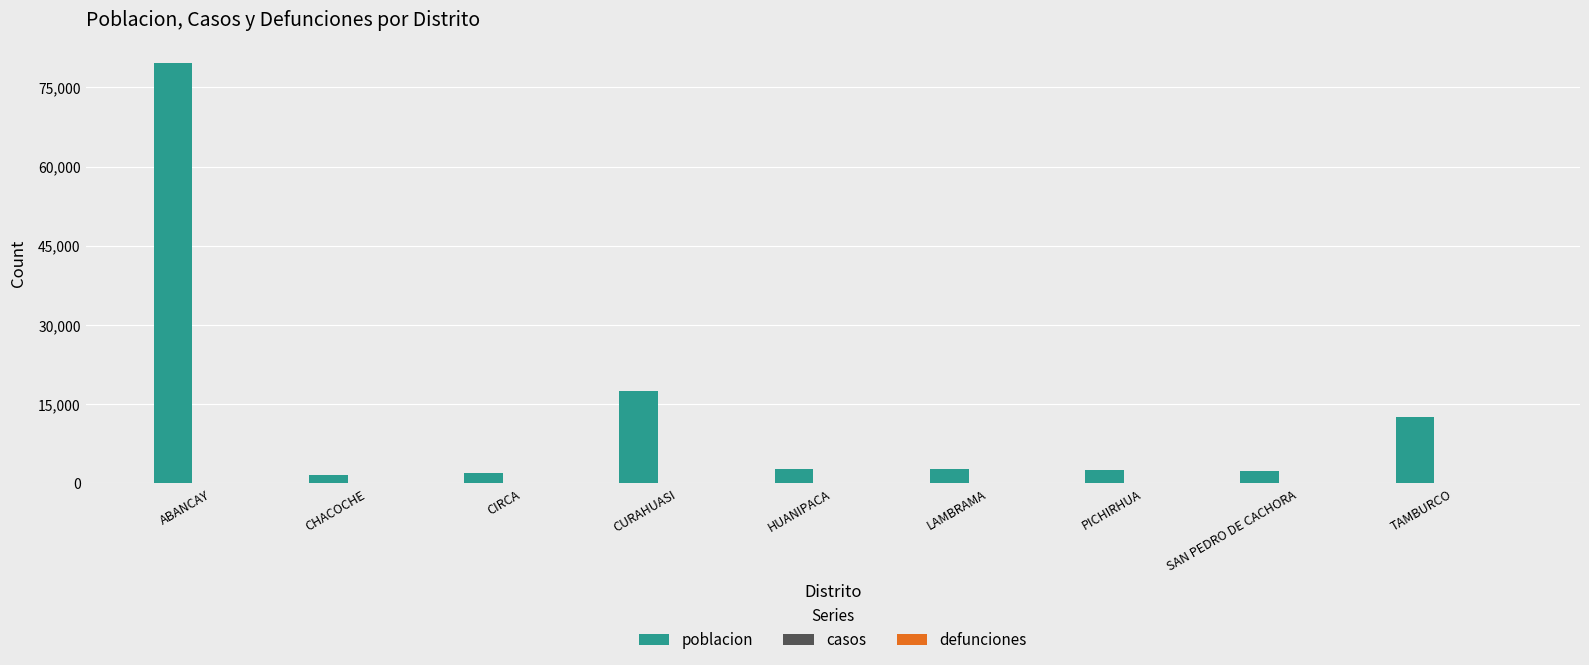

At which category does the chart reach its peak across all series?

ABANCAY